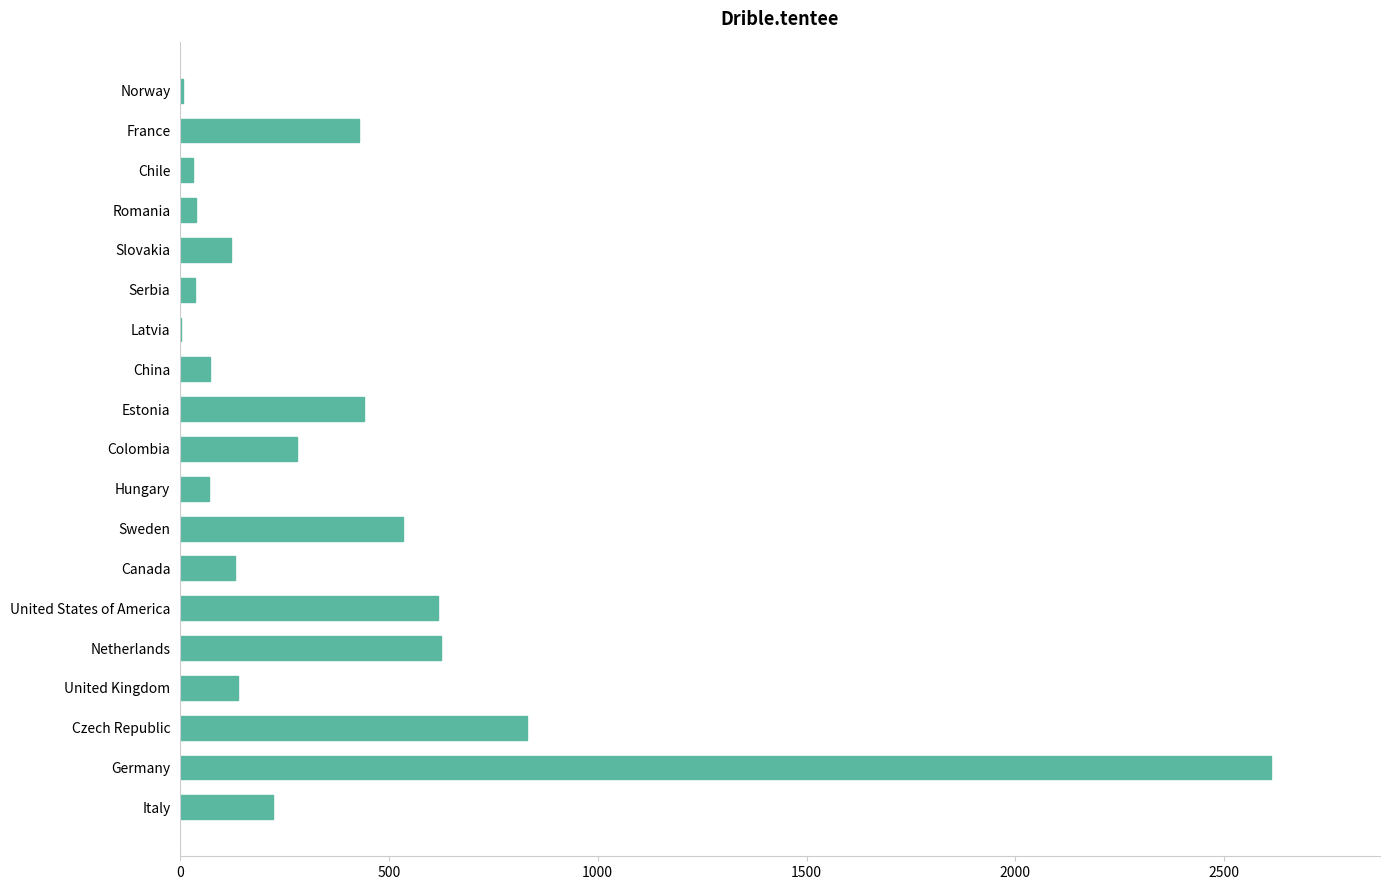

Which label corresponds to the largest value in the chart?

Germany